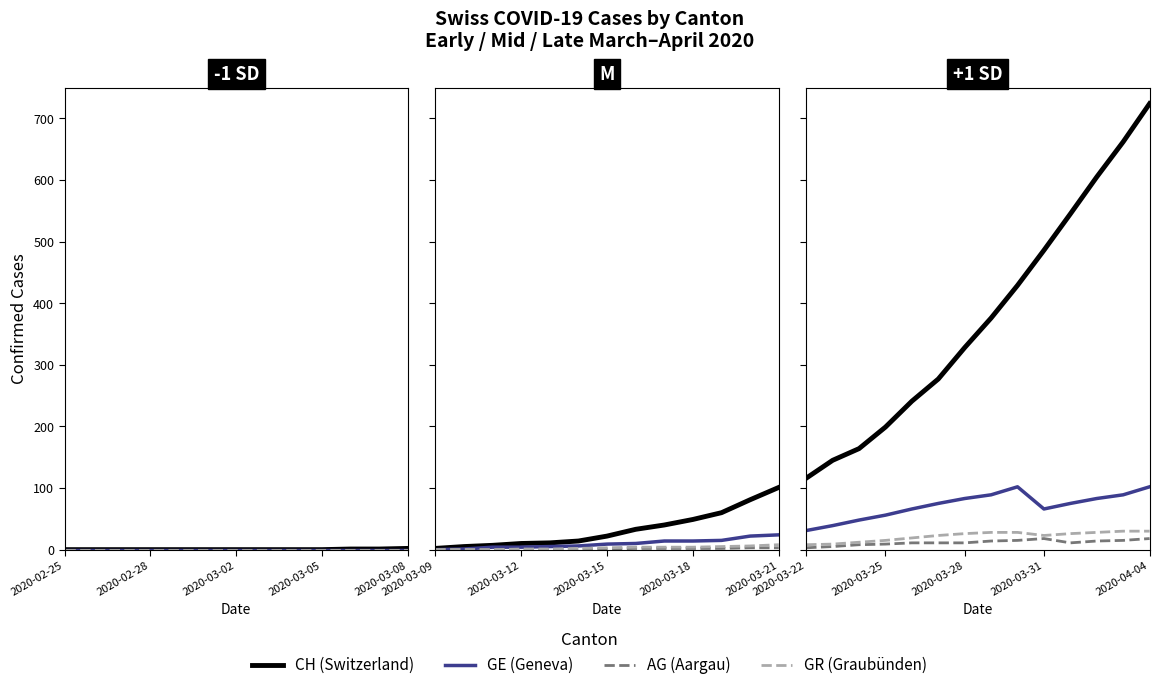

True or false: AG and GE intersect in this chart.

False